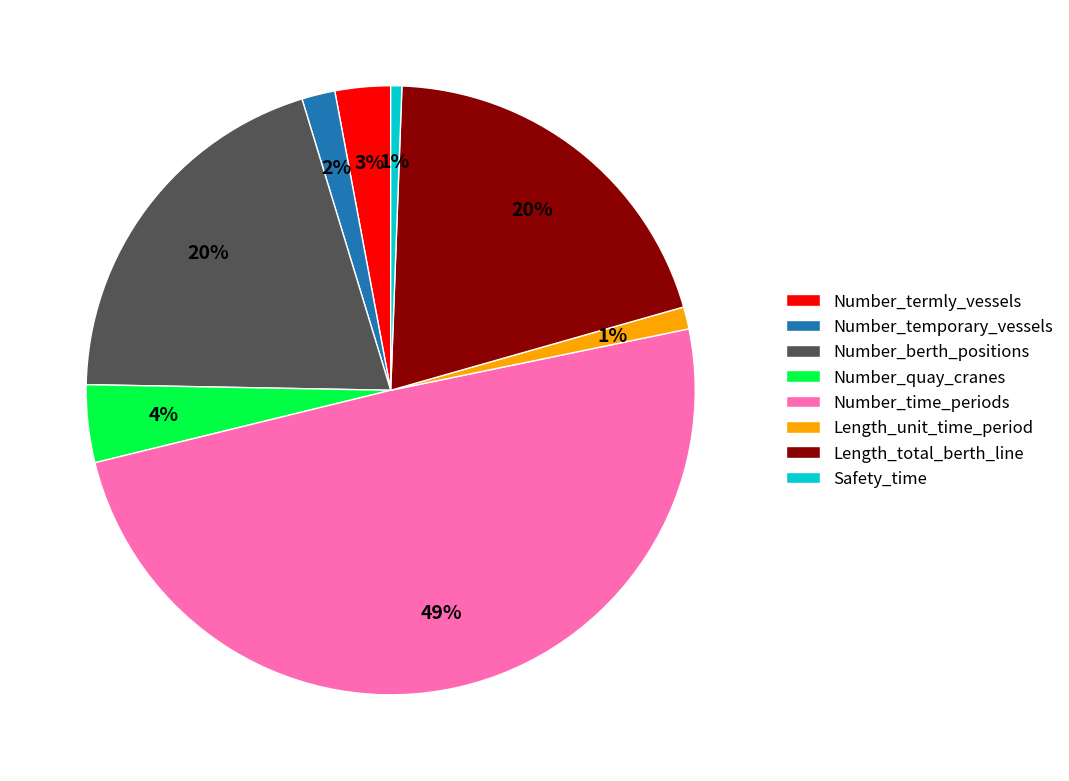

Between Number_time_periods and Length_total_berth_line, which is larger?

Number_time_periods